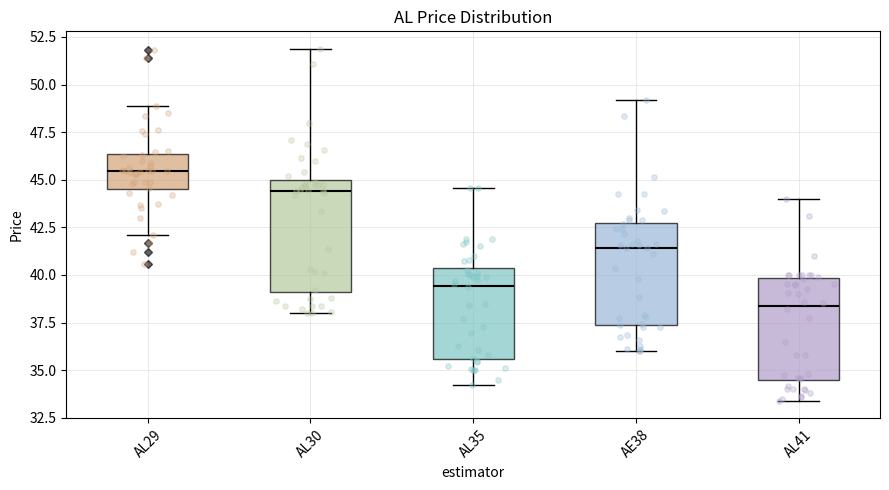

Where does the upper whisker of the box for AL29 end on the y-axis? The values are not printed on the chart, so give them approximately, as read against the axis.

49.0